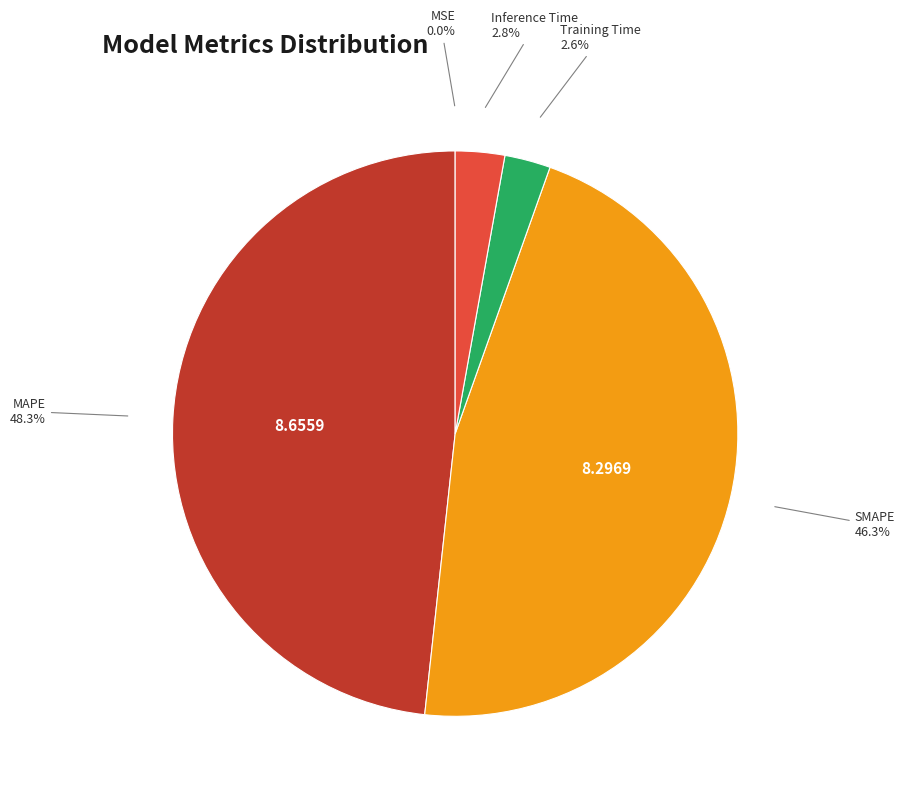

Which slice is the largest?

MAPE